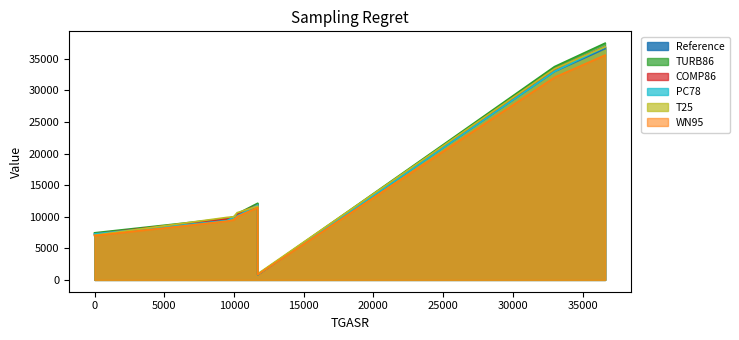

What is the maximum value for PC78?

36903.0